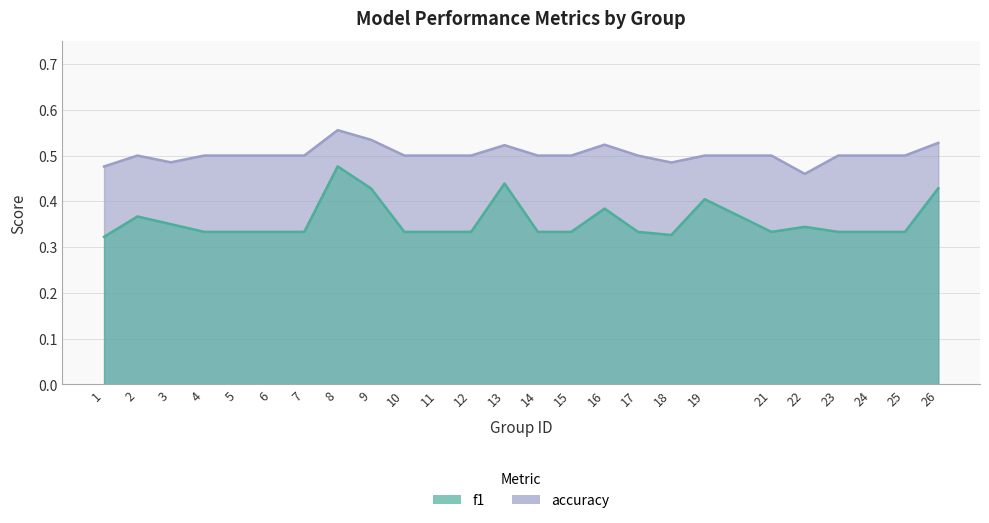

What is the smallest value displayed?

0.3